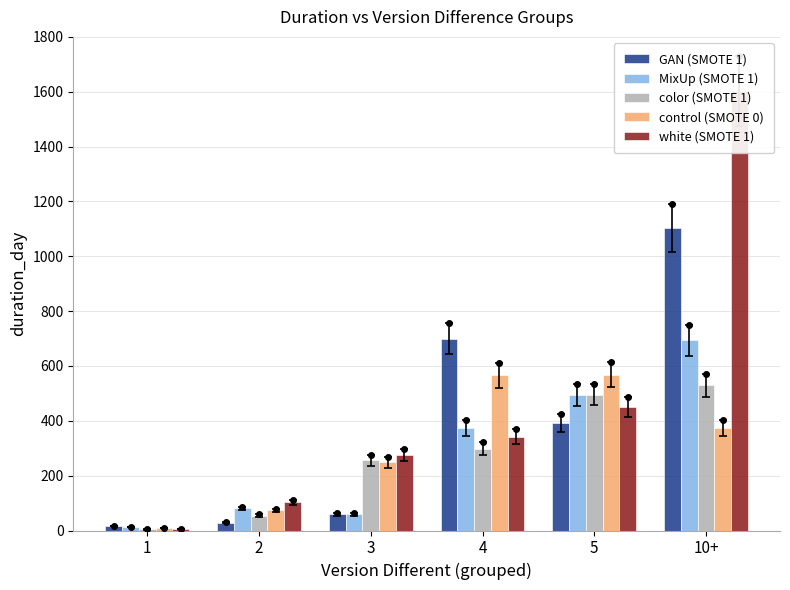

Which series has the largest total across all categories?

white (SMOTE 1)